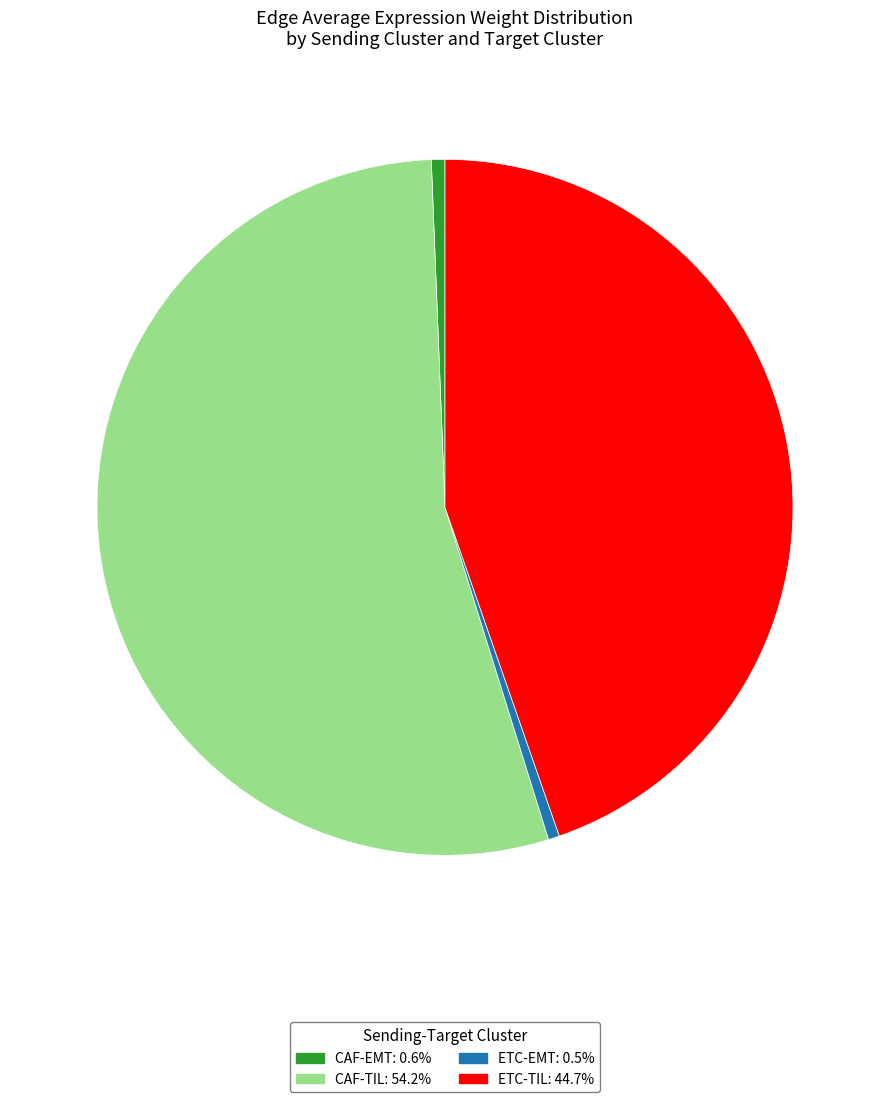

Is there a majority slice in this chart?

Yes